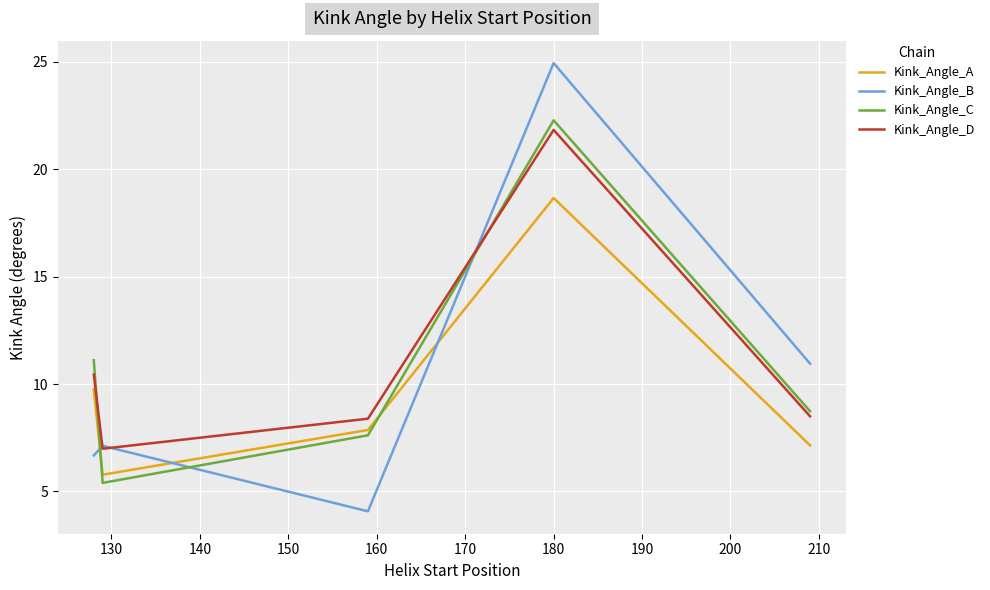

Which series ends up on top after the final intersection of Kink_Angle_C and Kink_Angle_A?

Kink_Angle_C